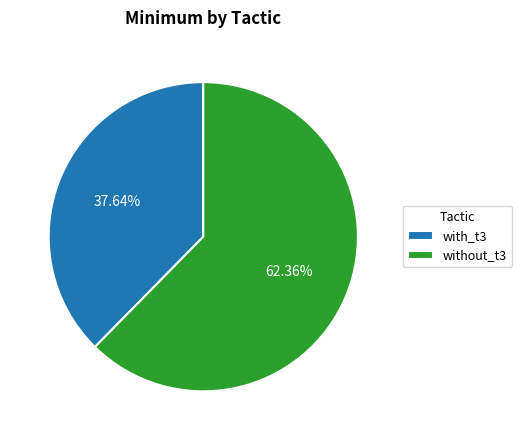

To the nearest percent, what is the difference between the with_t3 and without_t3 slice percentages?

25%